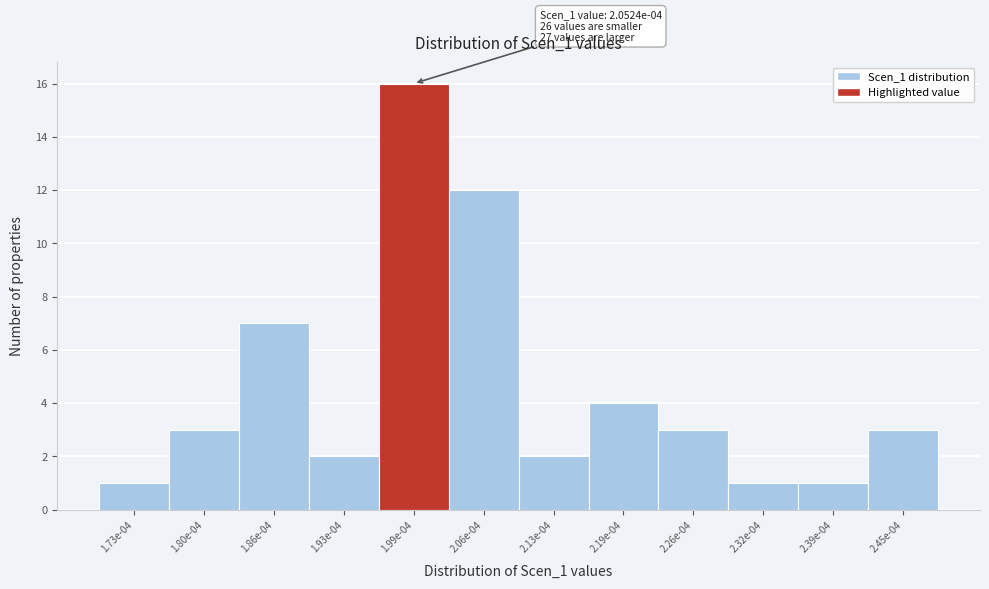

Reading left to right, list all the values displayed in this chart.

1.73e-04=1	1.80e-04=3	1.86e-04=7	1.93e-04=2	1.99e-04=16	2.06e-04=12	2.13e-04=2	2.19e-04=4	2.26e-04=3	2.32e-04=1	2.39e-04=1	2.45e-04=3